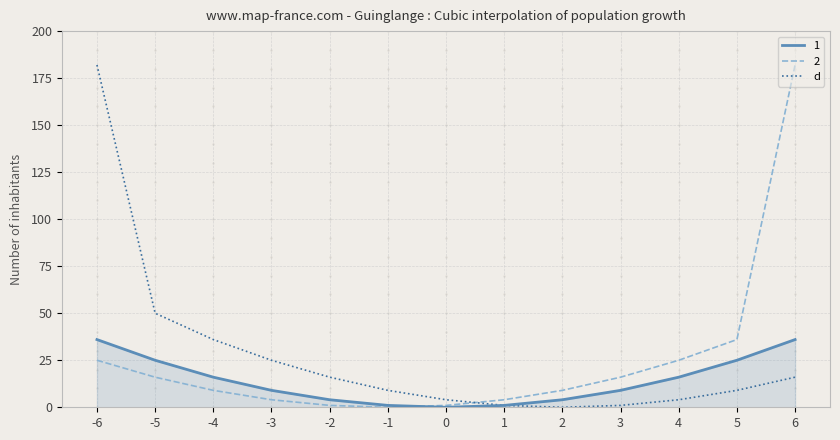

The 1 series shows -11 at 0. True or false?

False